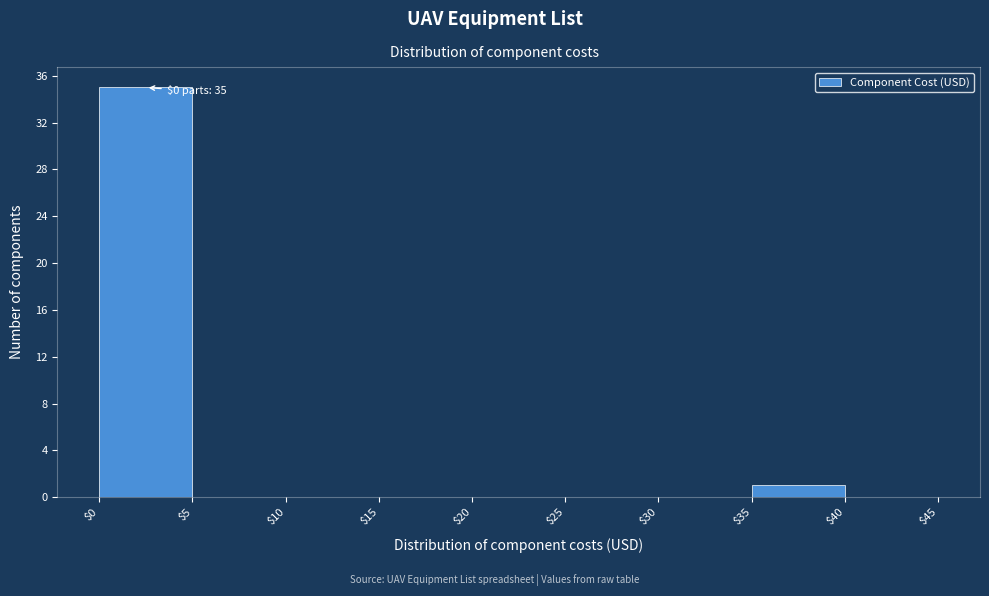

Over which range of the x-axis is the bar tallest?

$0 to $5